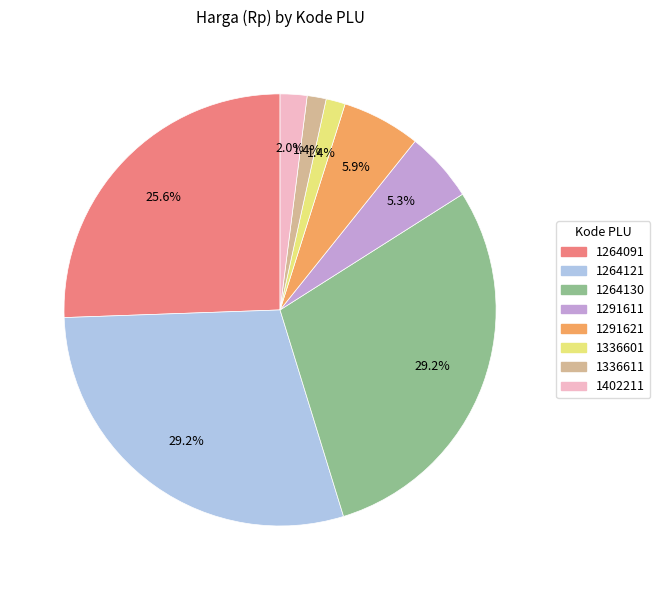

Count the number of slices in the pie.

8